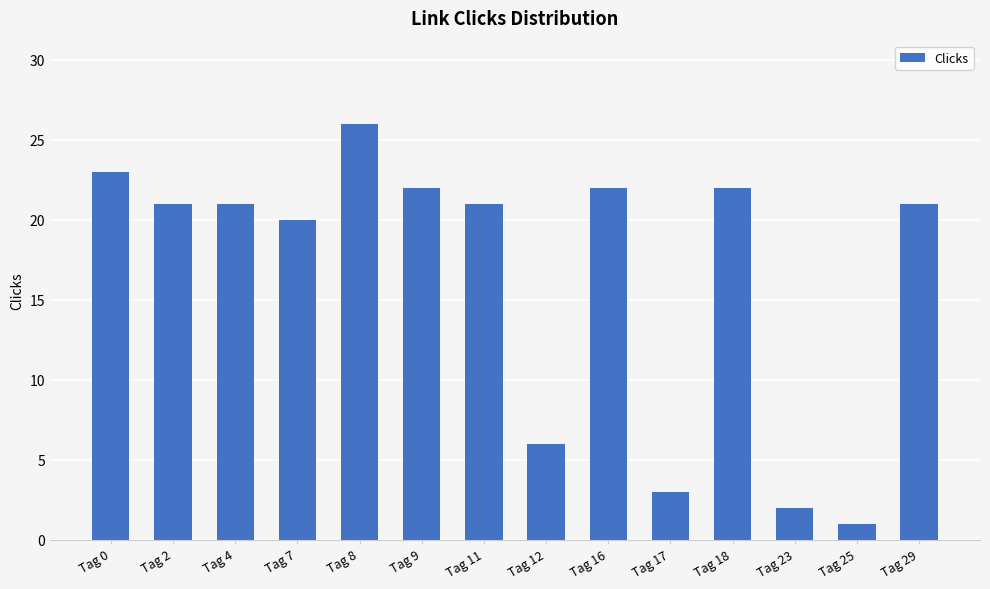

How many series are shown in this chart?

1